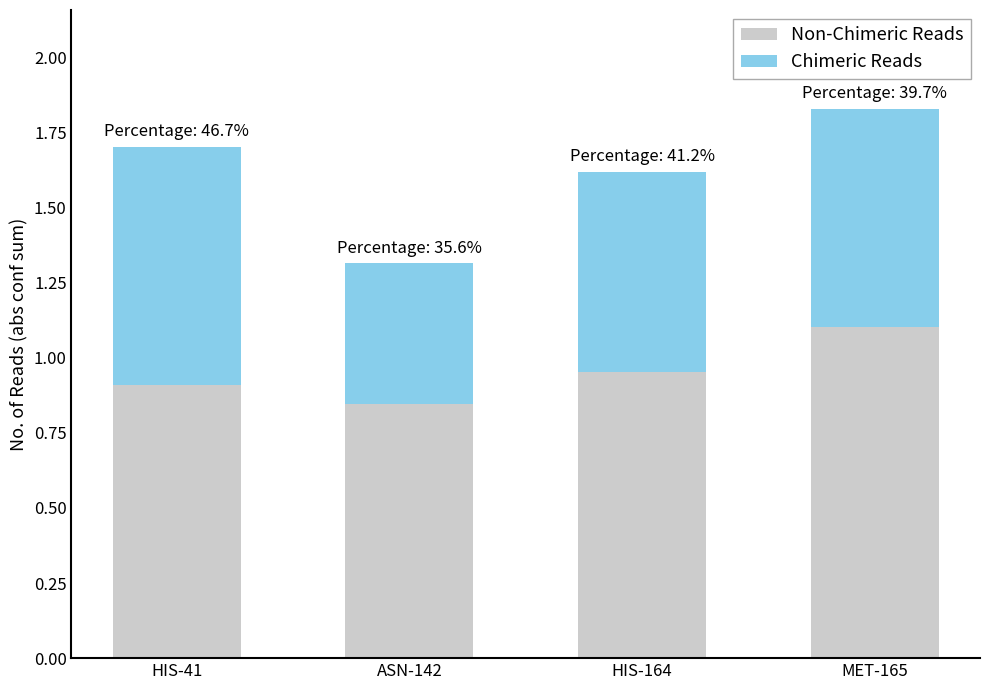

How many series are shown in this chart?

2